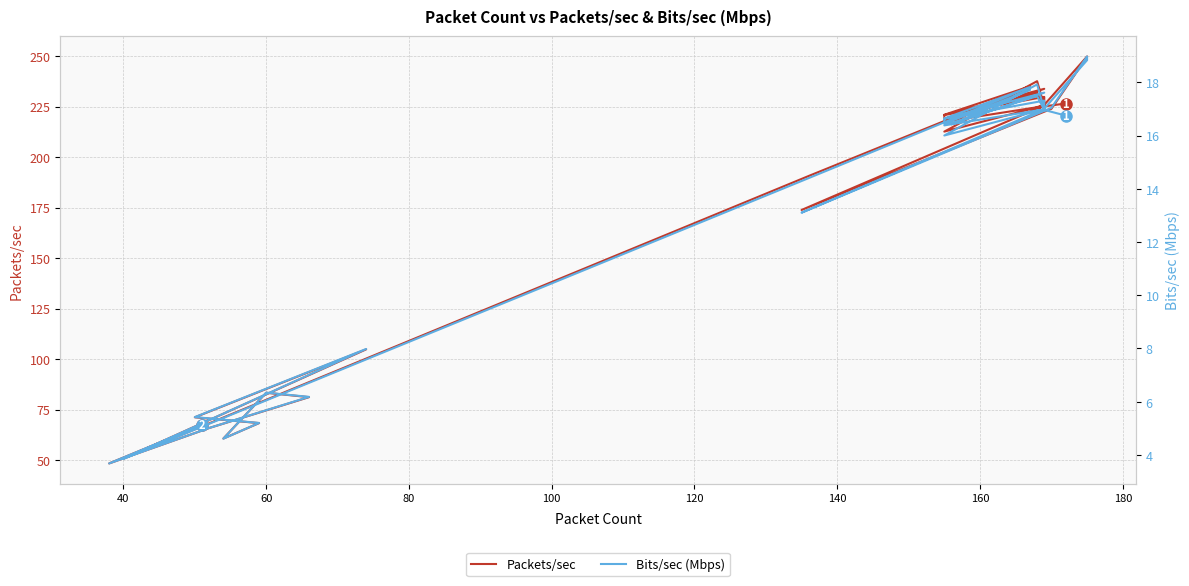

How many lines are shown in the chart?

2